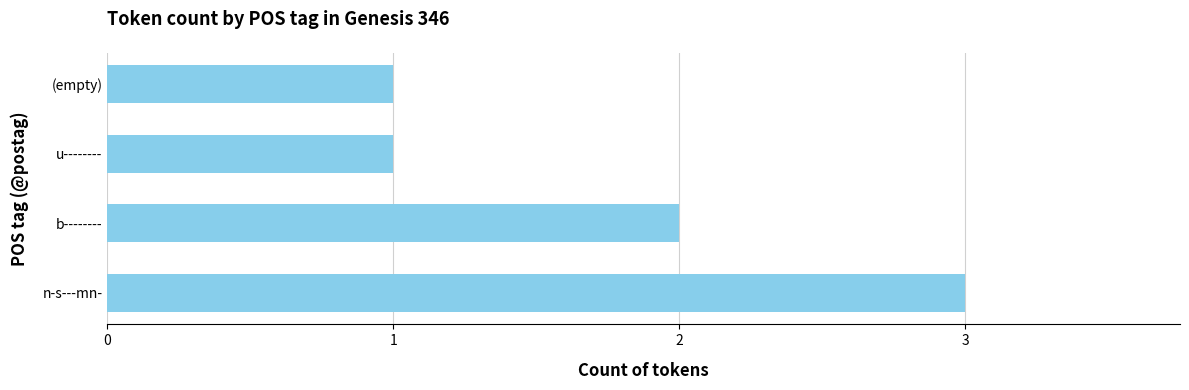

The value at u-------- is 1. True or false?

True